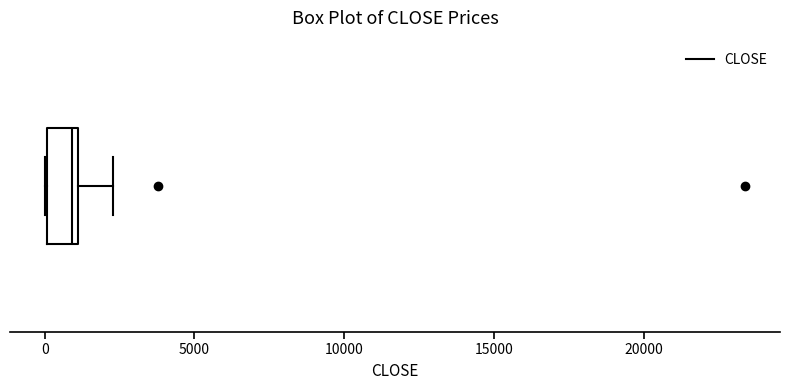

Where is the left edge of the box on the x-axis? The values are not printed on the chart, so give them approximately, as read against the axis.

0